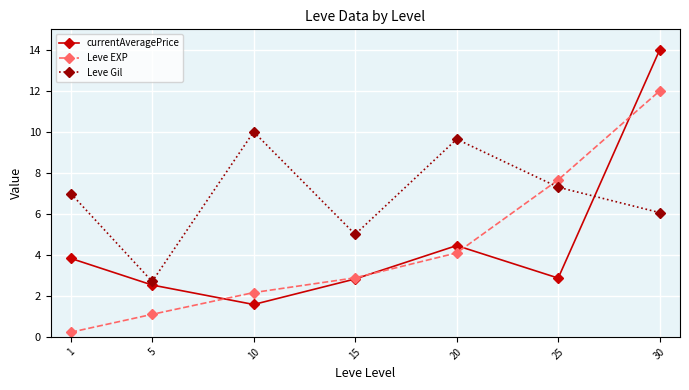

How many interior local peaks does the Leve Gil series have?

2